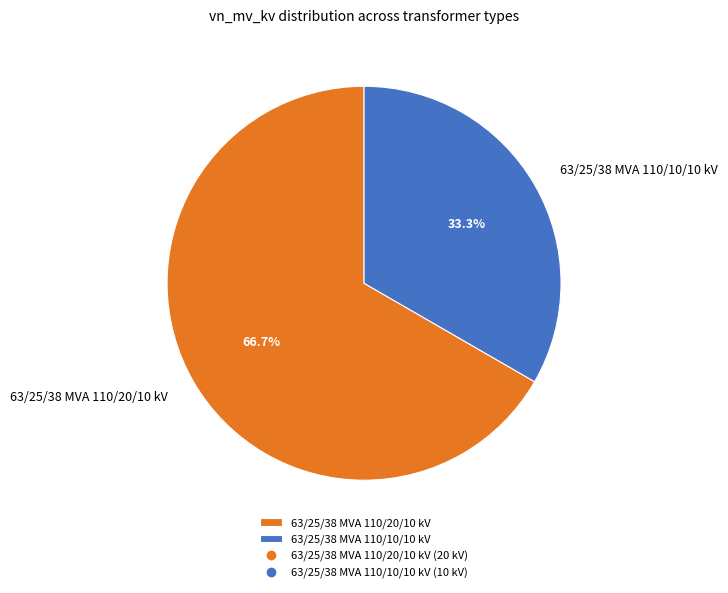

Between 63/25/38 MVA 110/10/10 kV and 63/25/38 MVA 110/20/10 kV, which is larger?

63/25/38 MVA 110/20/10 kV